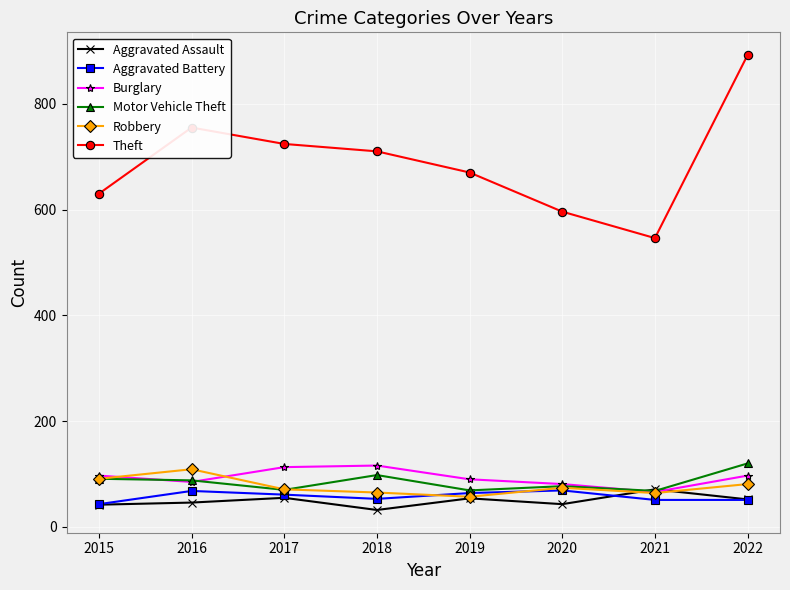

What is the difference between the maximum and minimum values in the Theft series?

346